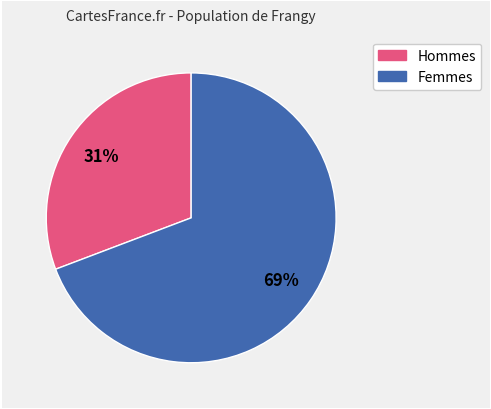

Does any single category account for the majority?

Yes